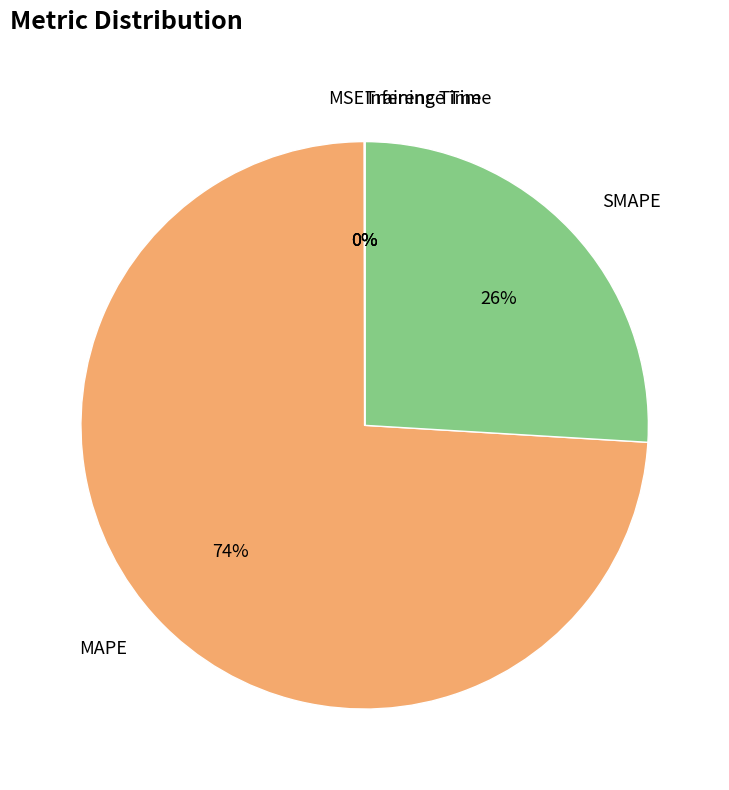

What is the majority slice?

MAPE